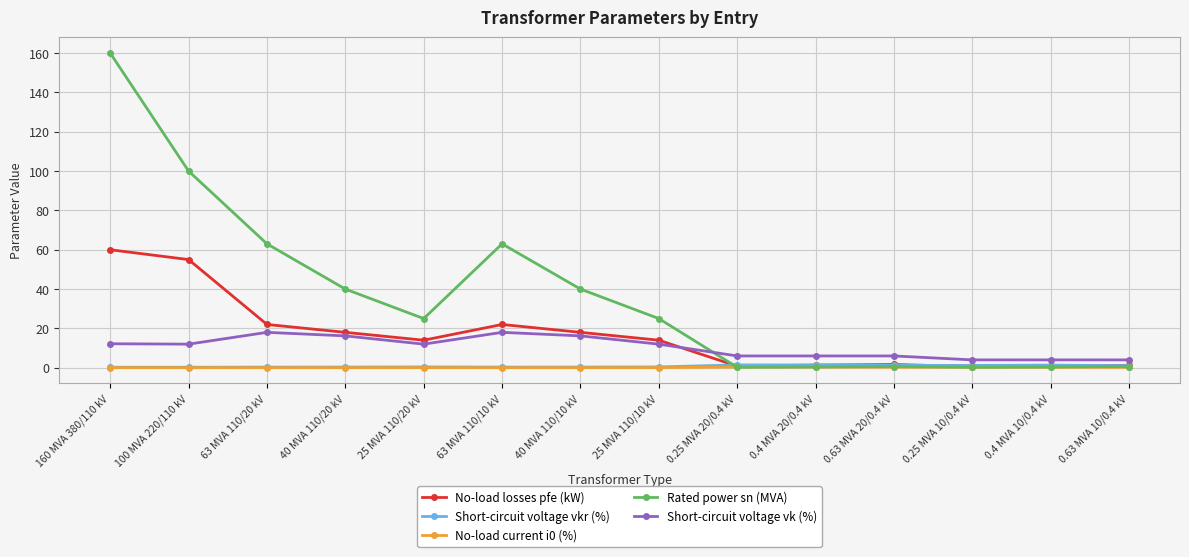

What is the average value of the No-load current i0 (%) series?

0.1